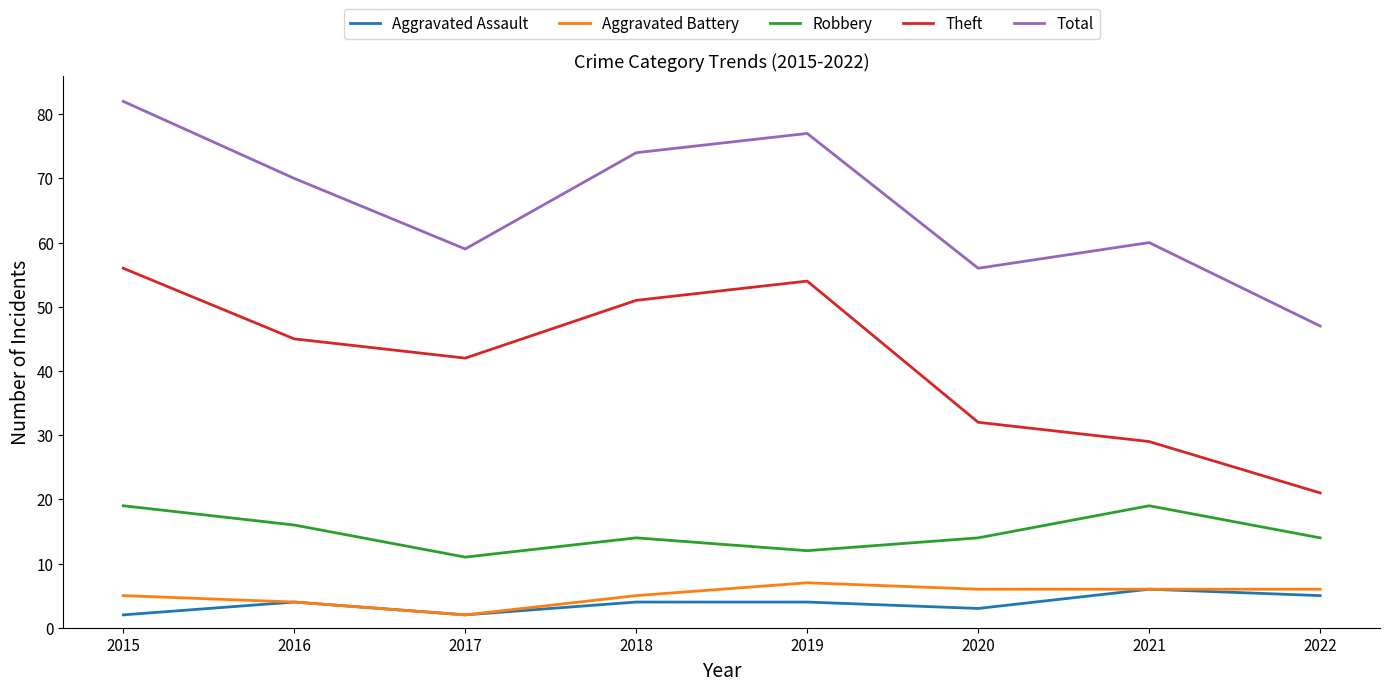

What is the maximum value shown in the chart?

82